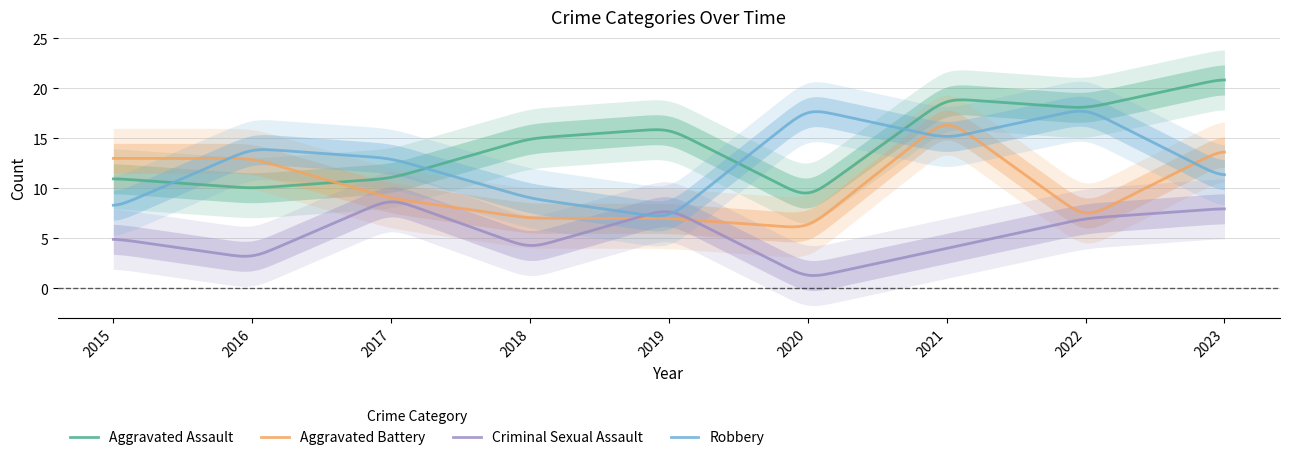

Which category has the highest value across all series?

2023